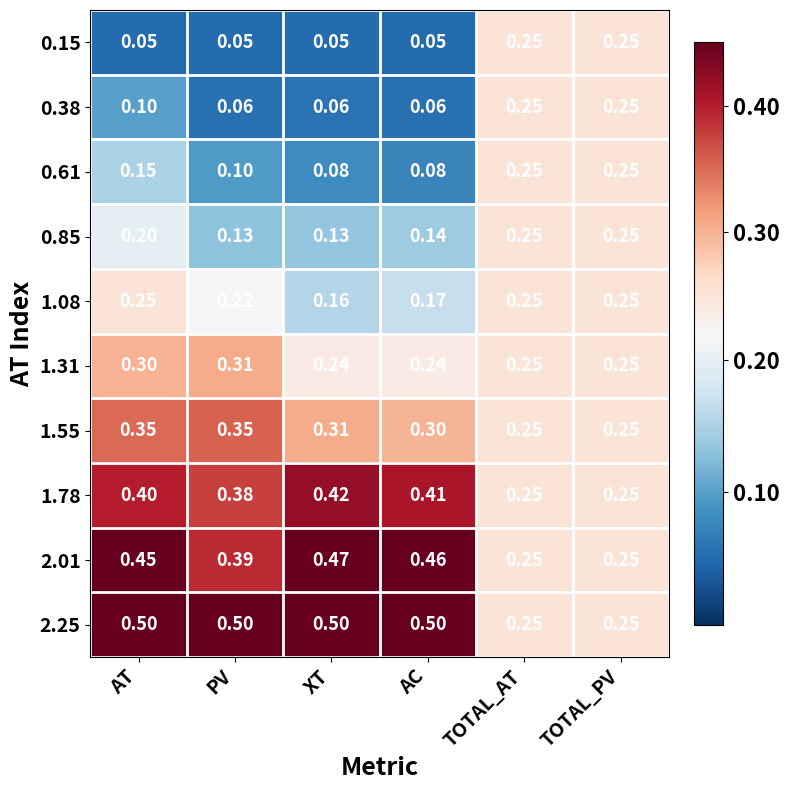

Is the value of 0.61 at PV greater than the value of 1.78 at AC?

No